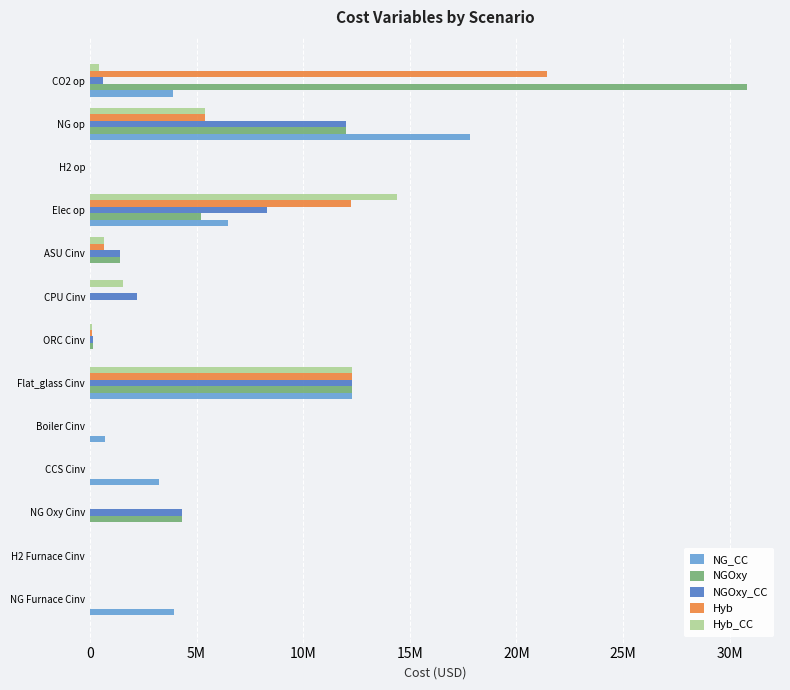

What are all the series names shown in the legend?

NG_CC, NGOxy, NGOxy_CC, Hyb, Hyb_CC